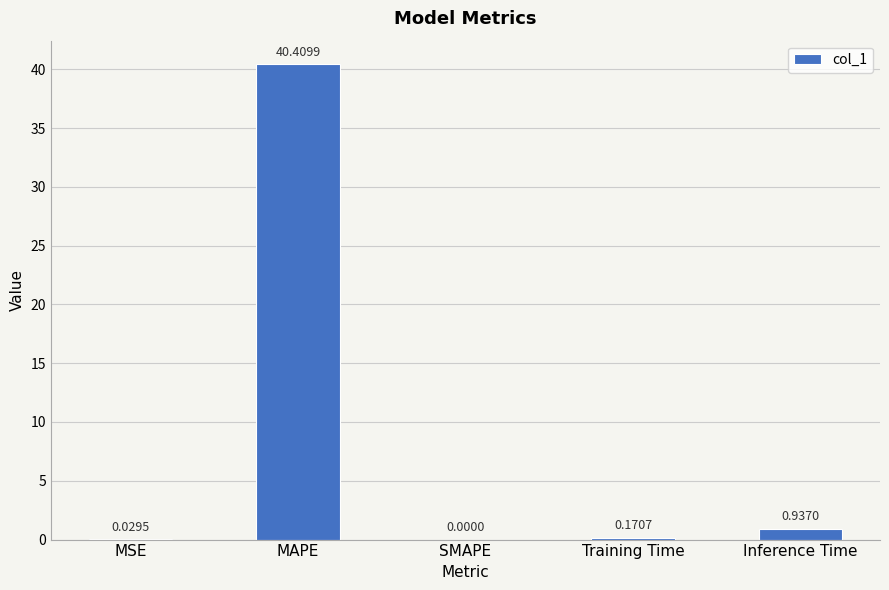

At which label is the value closest to 20?

Inference Time